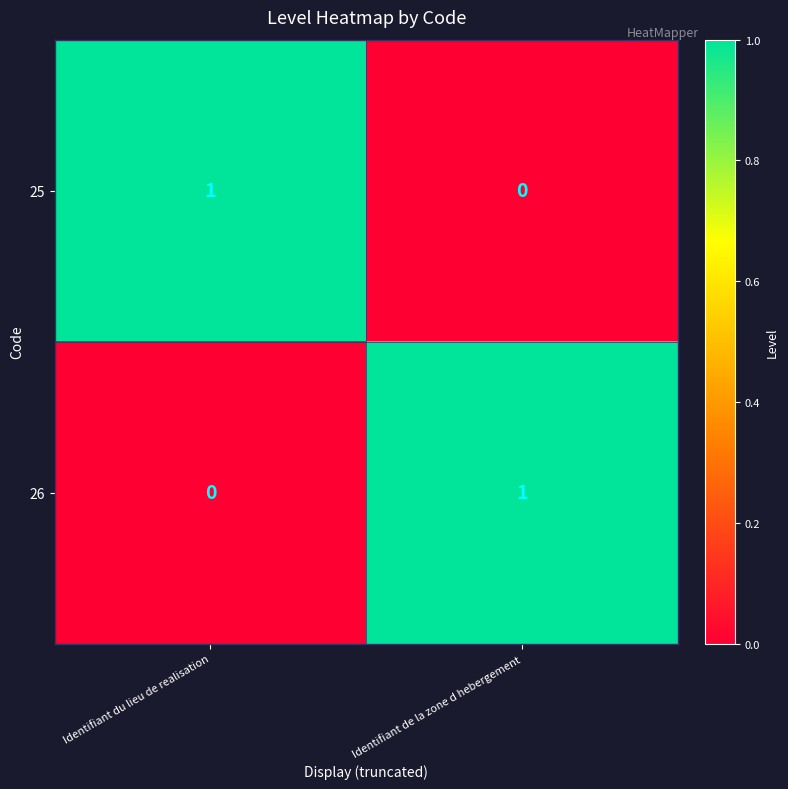

Is it true that 25 equals 1 at Identifiant du lieu de realisation?

True